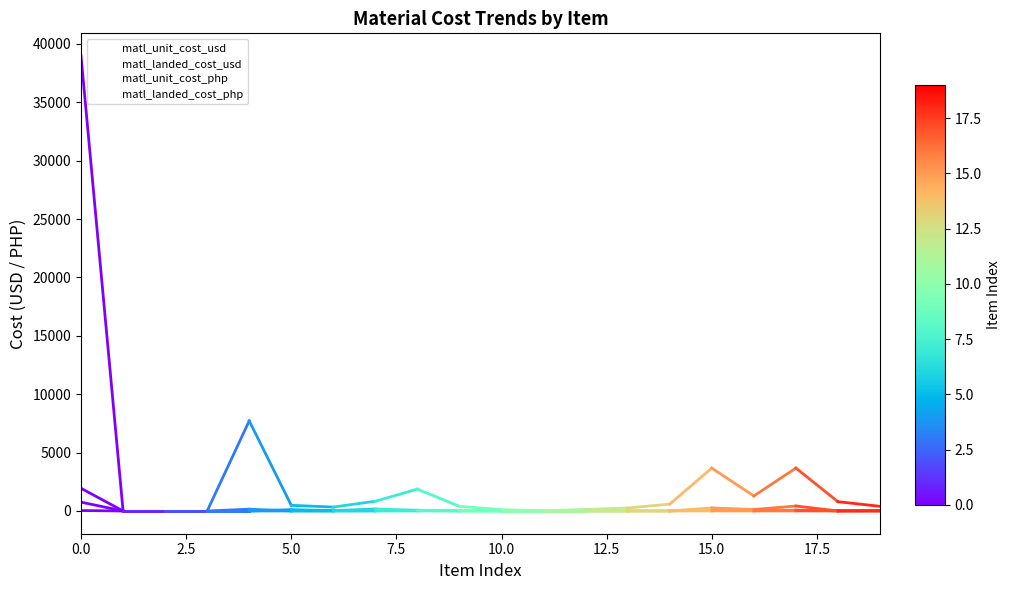

Reading left to right, what are all the values shown in this chart?

matl_unit_cost_usd: 756.9	0.0	0.0	0.0	151.9	9.5	6.6	16.5	36.9	7.8	2.2	0.4	2.6	5.0	11.6	70.7	25.2	72.0	15.6	7.5
matl_landed_cost_usd: 37.8	0.0	0.0	0.0	0.0	2.2	0.7	3.4	1.3	0.4	0.0	0.0	0.0	0.1	0.0	5.1	2.4	8.3	0.1	0.5
matl_unit_cost_php: 38954.4	0.0	0.0	0.0	7715.4	483.8	334.1	835.2	1870.0	396.0	112.6	18.4	130.0	253.9	589.1	3671.1	1285.7	3673.5	794.1	399.7
matl_landed_cost_php: 1942.9	0.0	0.0	0.0	0.0	112.8	34.1	170.7	63.9	19.4	0.0	0.0	0.0	6.5	0.0	262.0	123.8	425.4	4.5	24.5